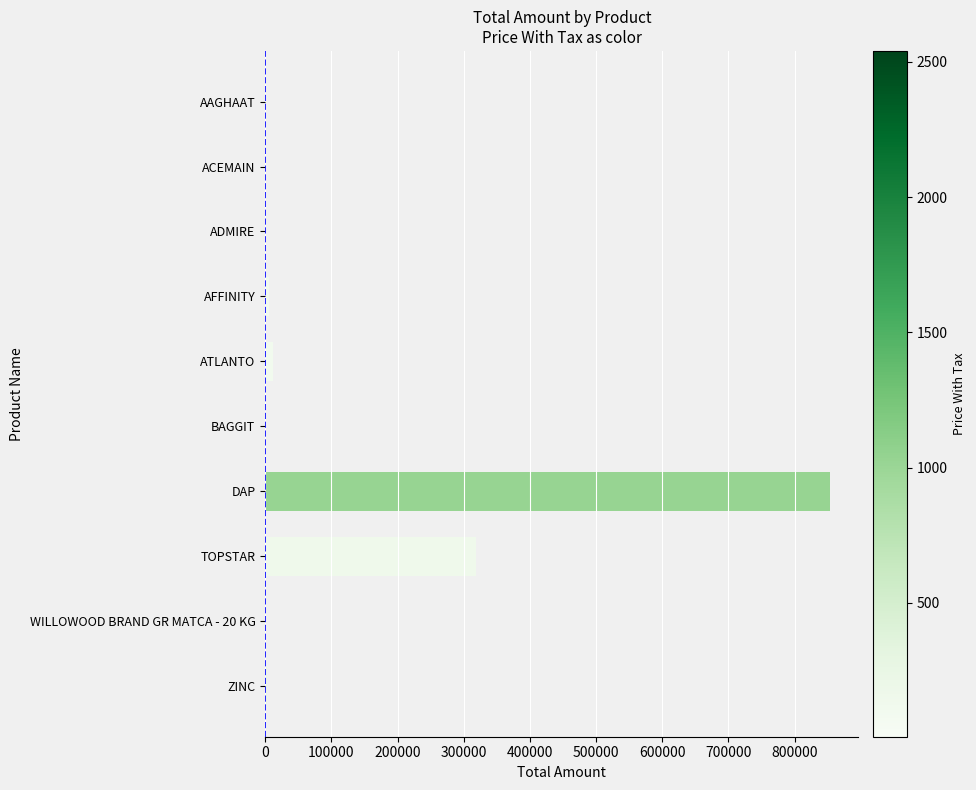

The value at BAGGIT is 279872.8. True or false?

False